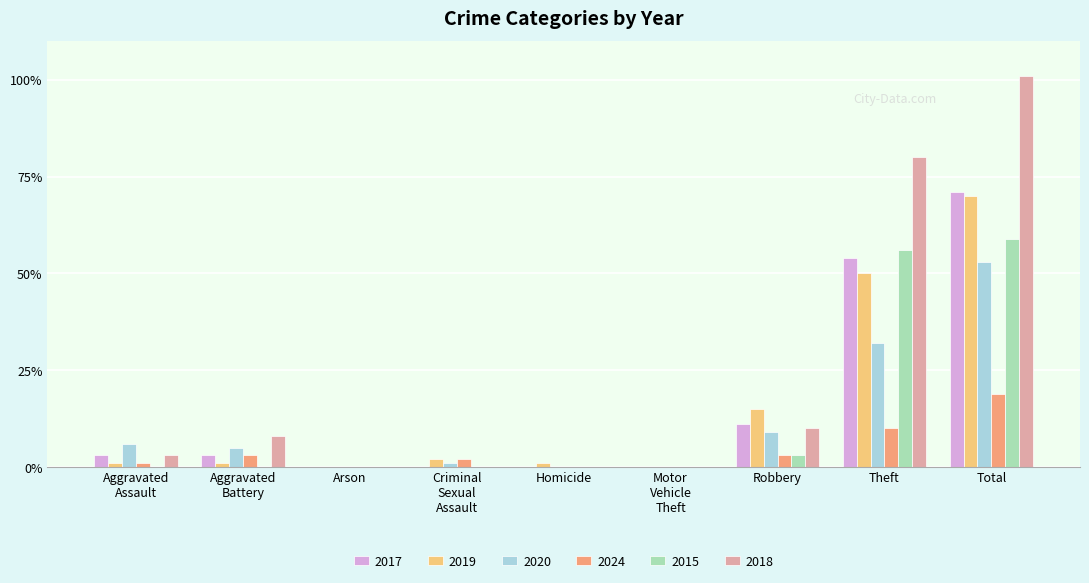

At which category is the sum across all series the highest?

Total